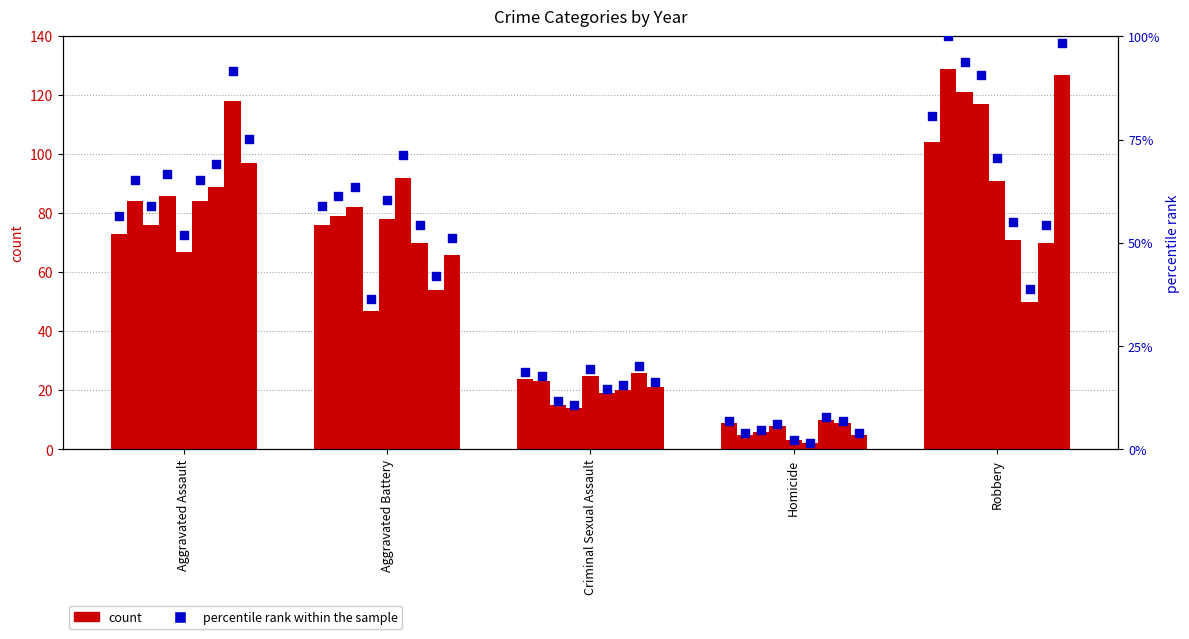

What is the change in value from Criminal Sexual Assault to Homicide?

-11.6